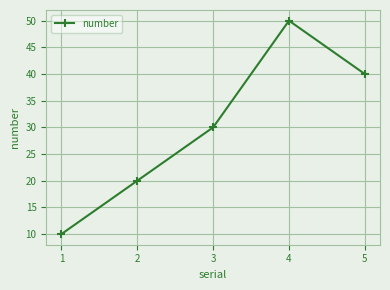

How many series are shown in this chart?

1